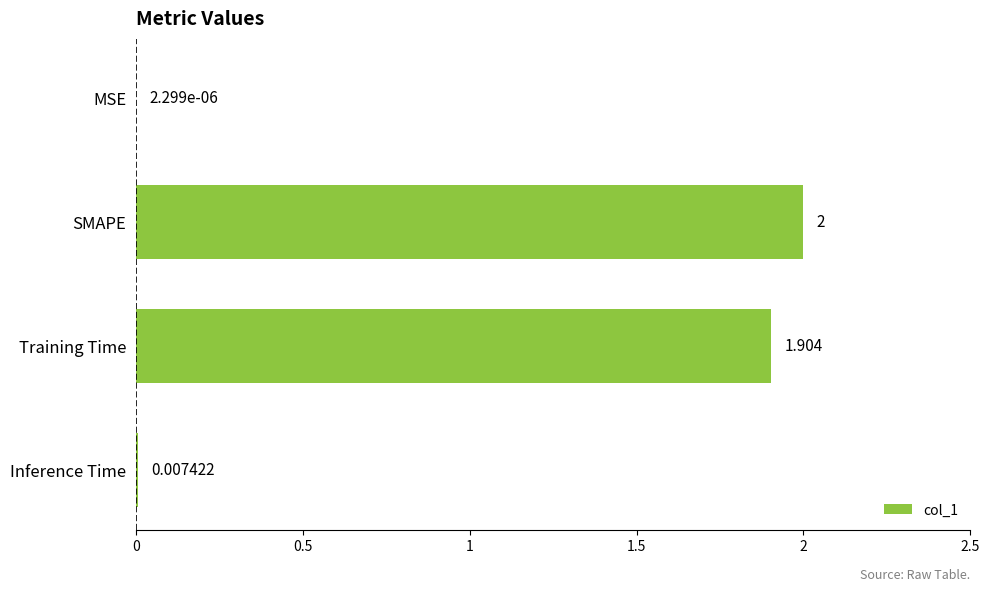

Where is the data nearest to the value 1?

Training Time